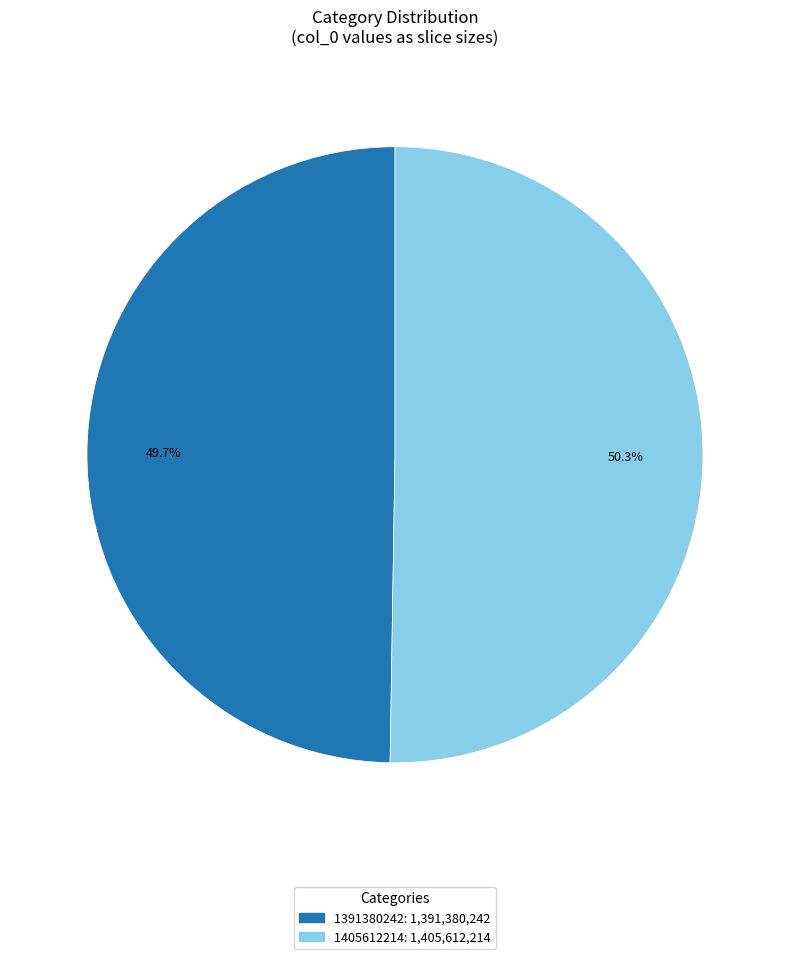

To the nearest percent, what is the difference between the largest and smallest slice percentages?

1%